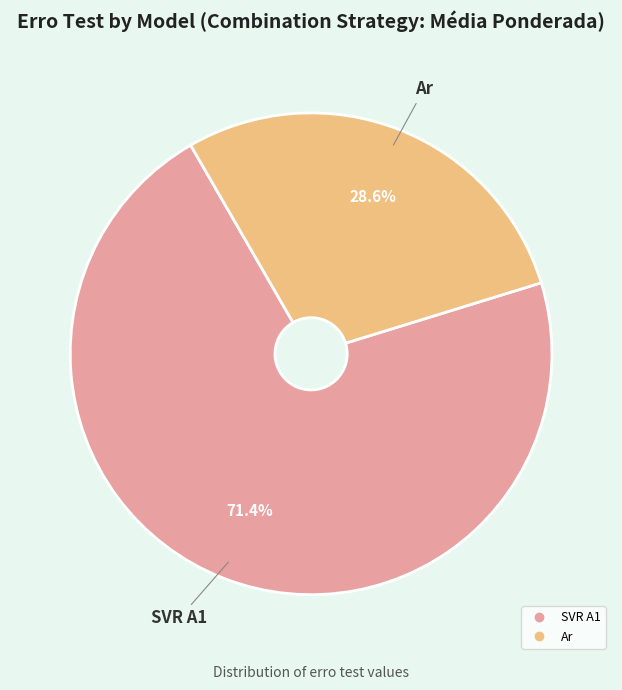

Count the number of slices in the pie.

2